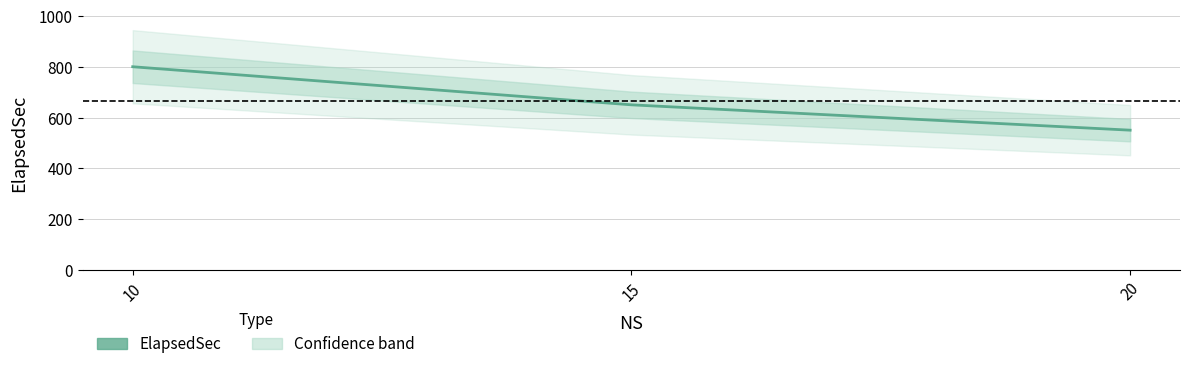

How many data points are less than 650?

1